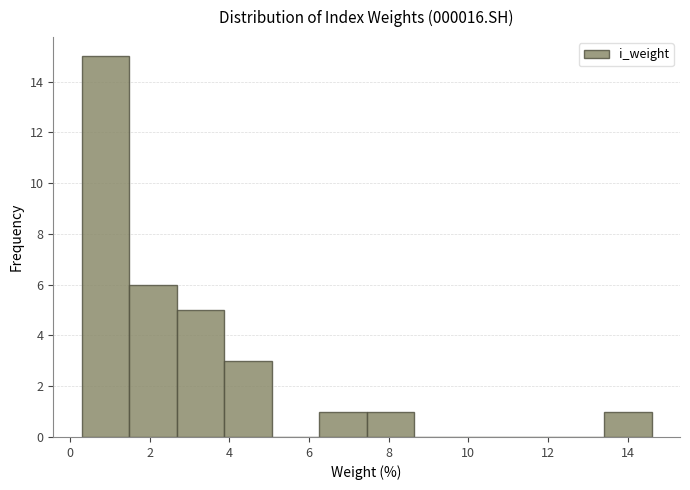

Reading left to right, transcribe this chart: for each bar, give the range it covers on the x-axis and its height. Neither the bar edges nor the heights are printed on the chart, so give them approximately, as read against the axes.

0.2 to 1.4: 15
1.4 to 2.6: 6
2.6 to 3.8: 5
3.8 to 5.0: 3
5.0 to 6.2: 0
6.2 to 7.4: 1
7.4 to 8.6: 1
8.6 to 9.8: 0
9.8 to 11.0: 0
11.0 to 12.2: 0
12.2 to 13.4: 0
13.4 to 14.6: 1